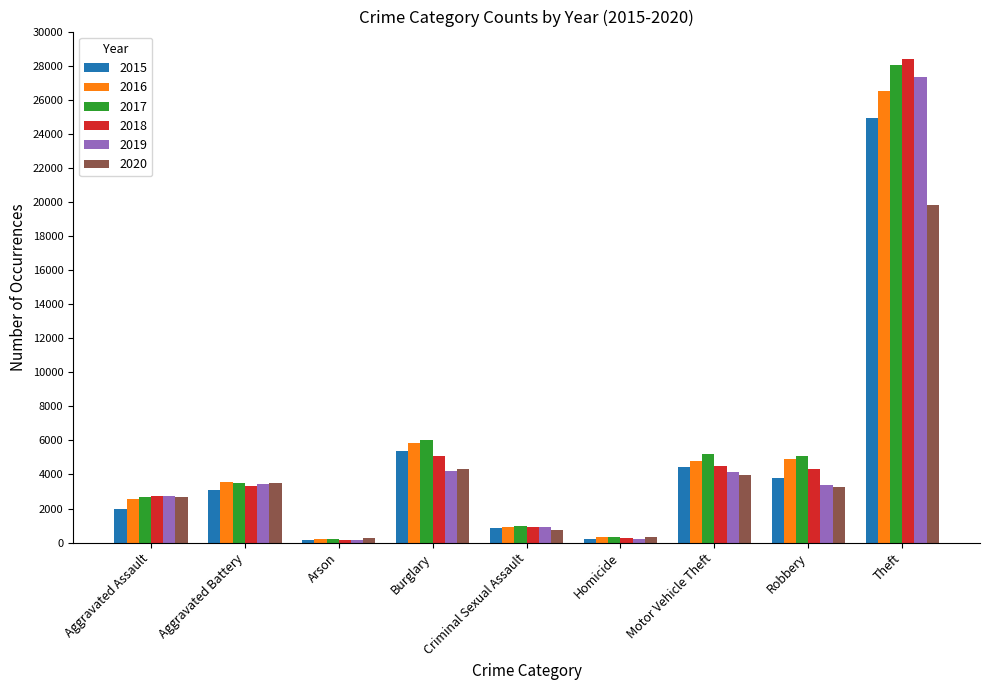

The value of 2017 at Theft is 28044. True or false?

True